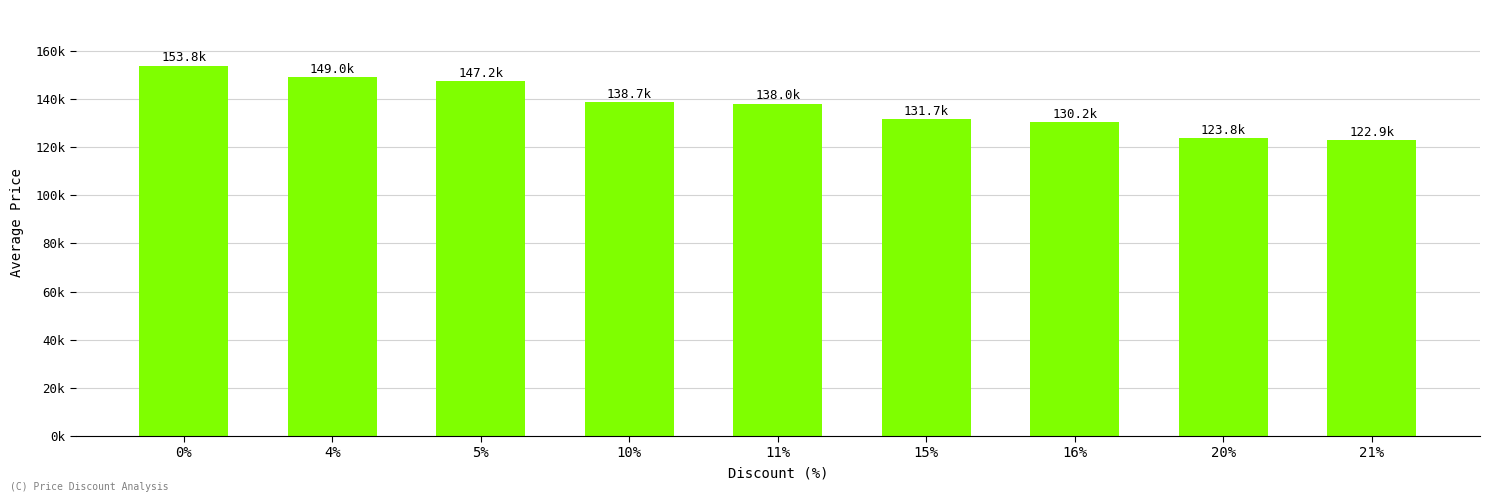

Count the number of values greater than 138000.

4